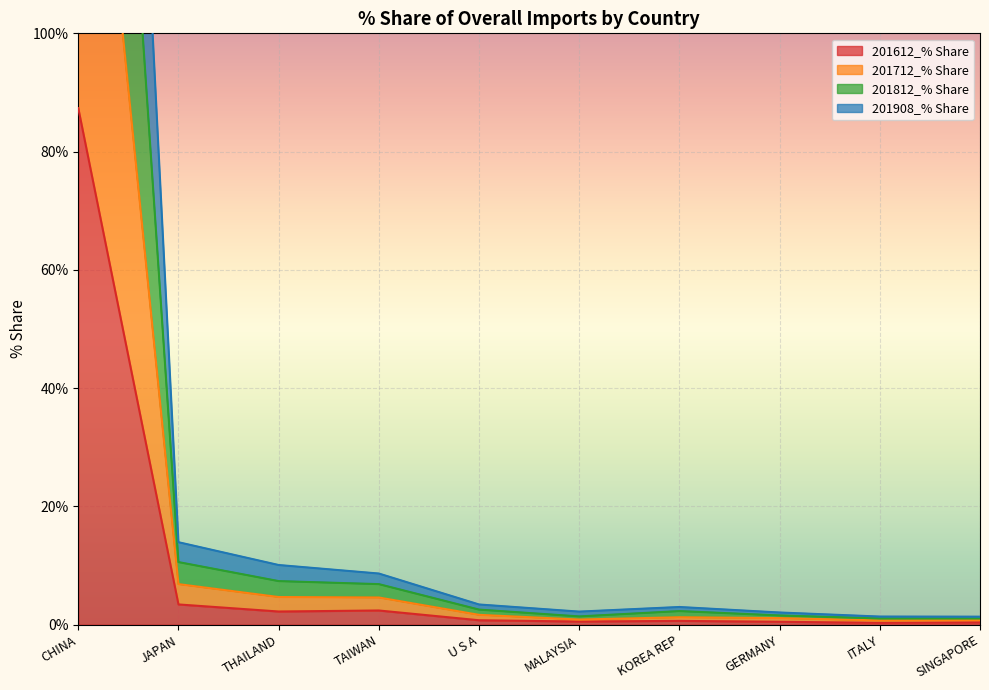

What is the maximum value for 201908_% Share?

347.5